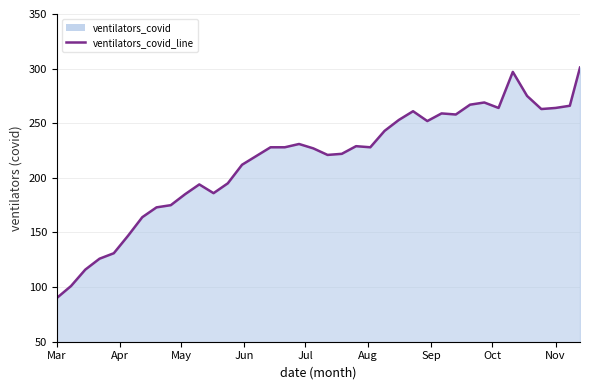

What is the minimum value shown in the chart?

90